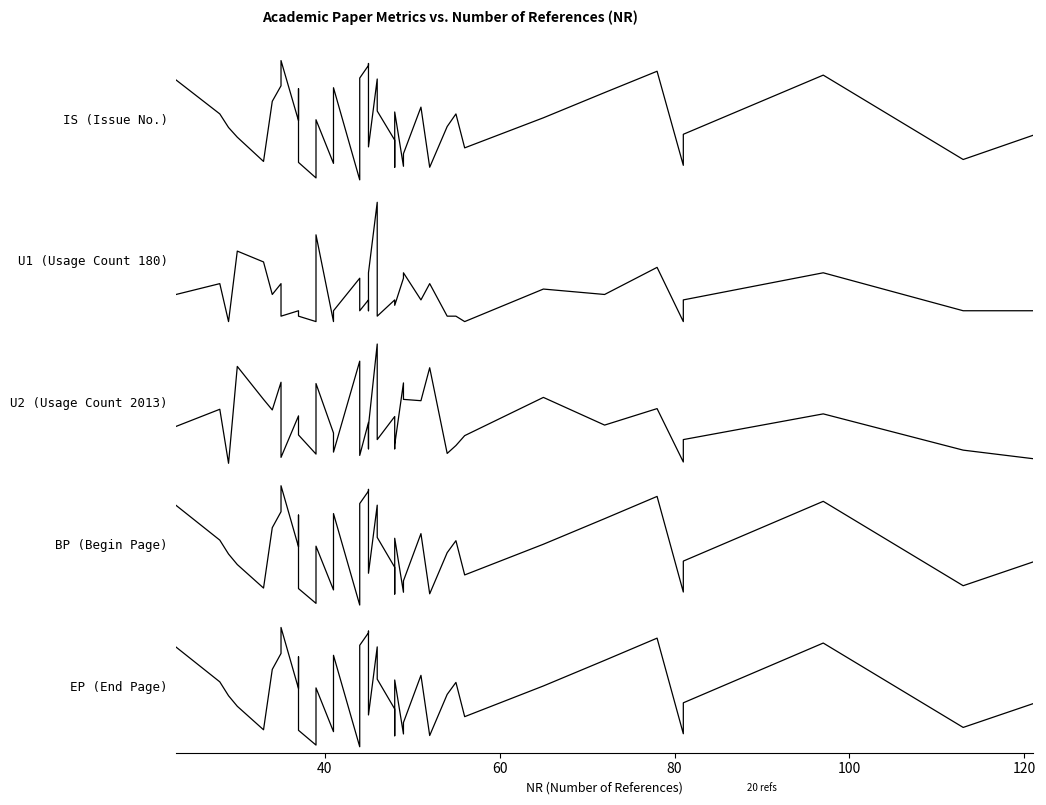

At how many categories does at least one series exceed 0?

40